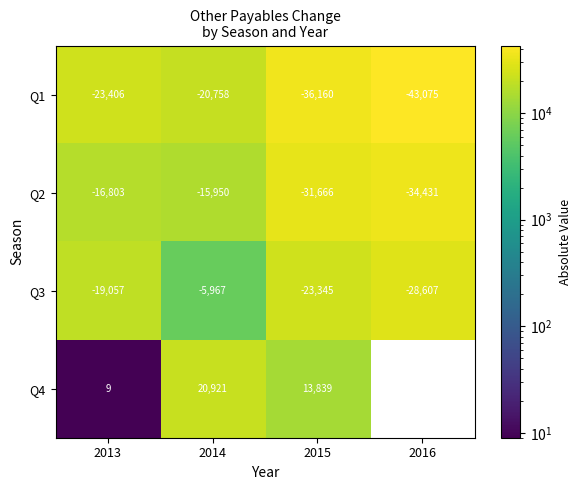

What is the average value of the Q2 series?

-24712